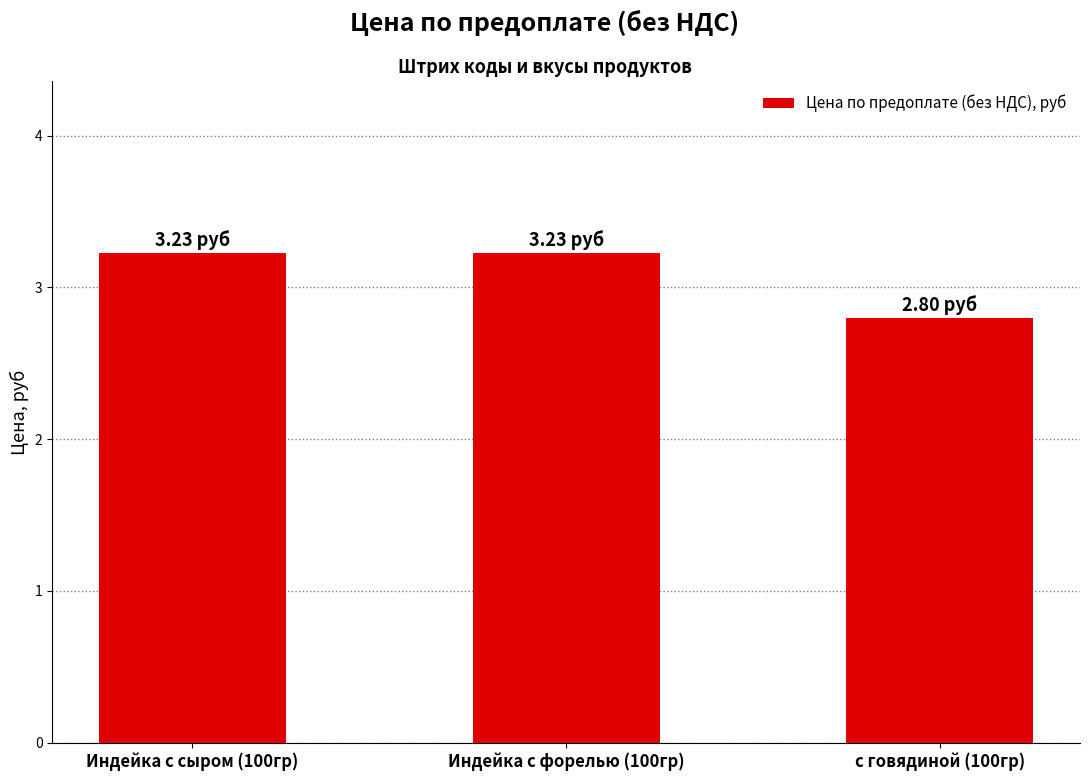

What is the difference between the values at Индейка с сыром (100гр) and с говядиной (100гр)?

0.4